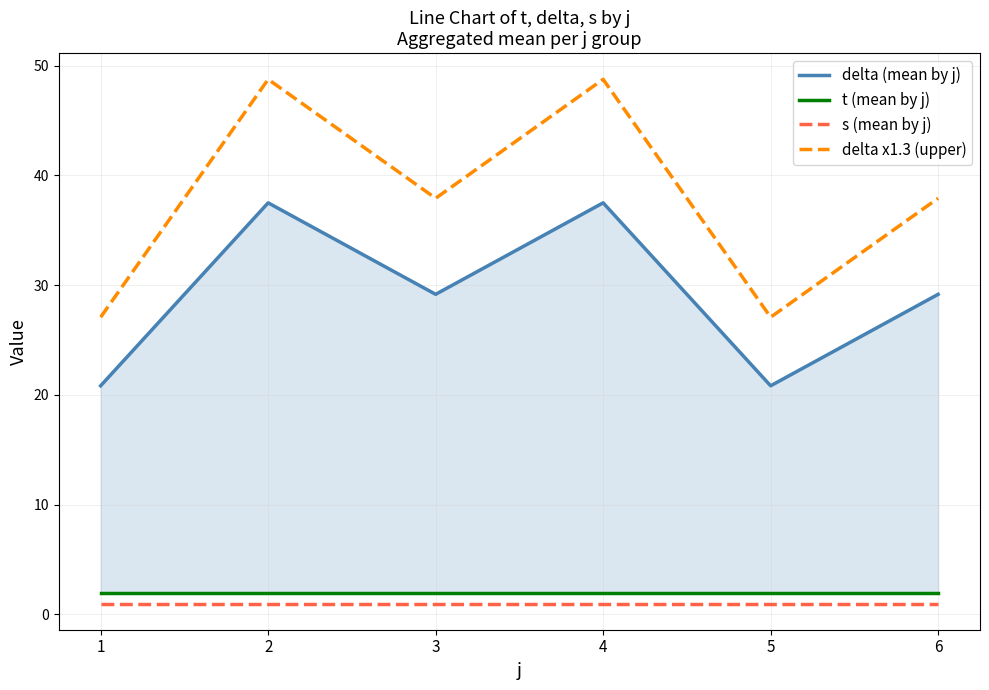

What are all the series names shown in the legend?

delta (mean by j), t (mean by j), s (mean by j), delta x1.3 (upper)